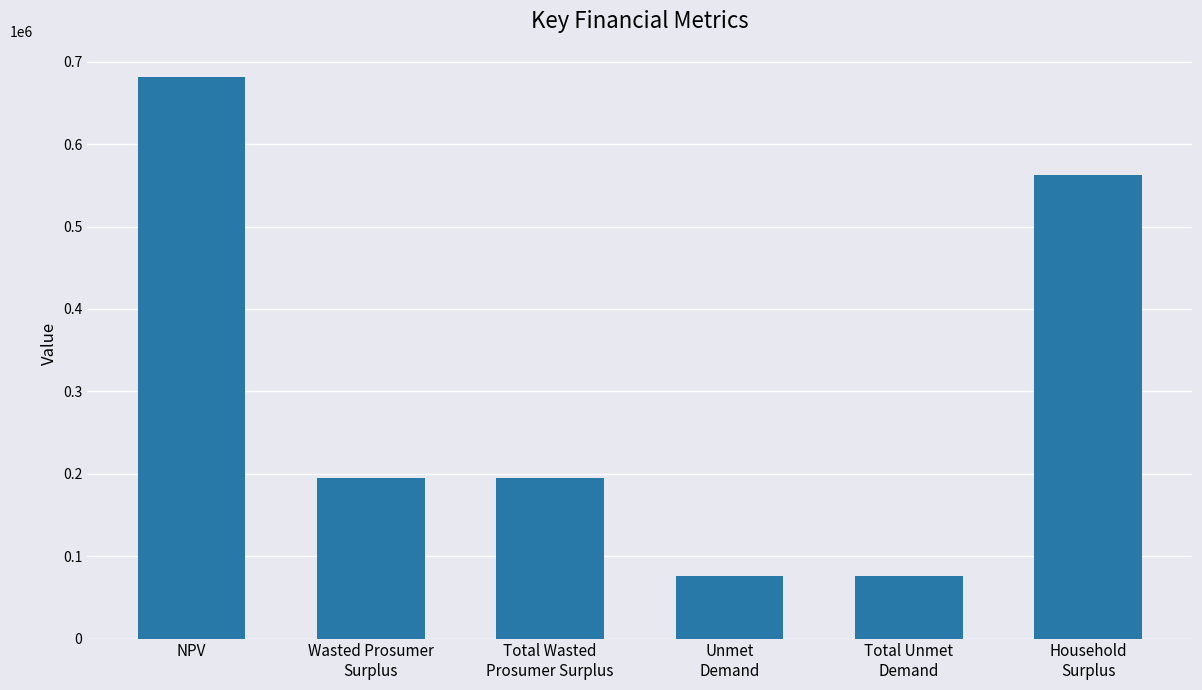

Does the chart contain any negative values?

No